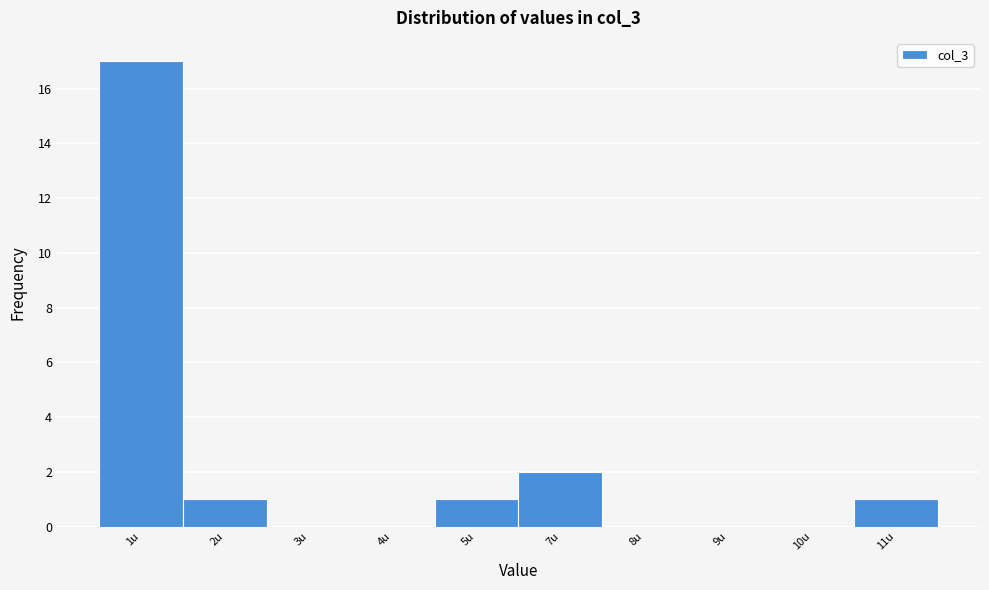

Reading left to right, list all the values displayed in this chart.

1u=17	2u=1	3u=0	4u=0	5u=1	7u=2	8u=0	9u=0	10u=0	11u=1